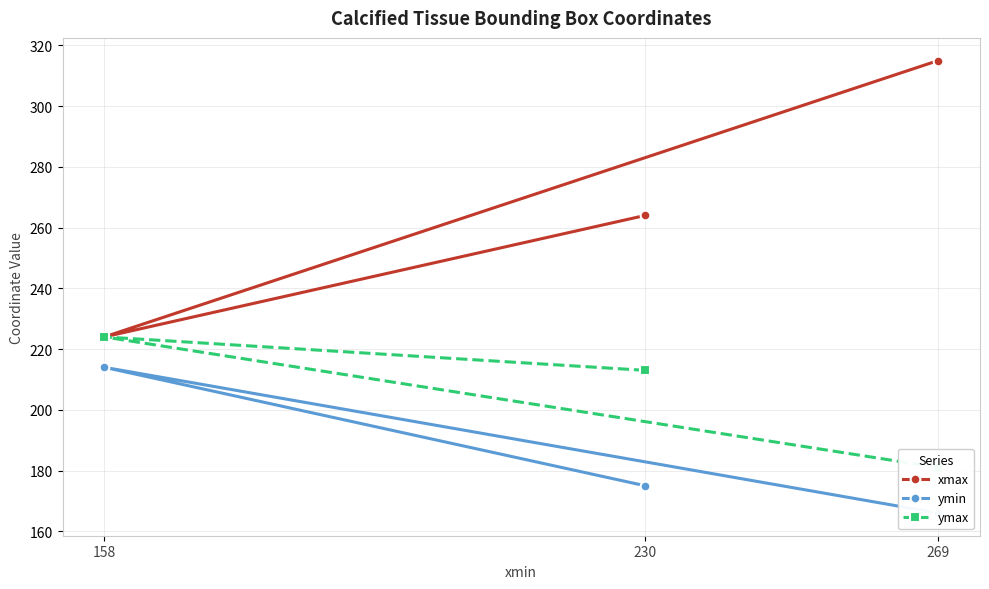

Which series has the widest spread of values?

xmax